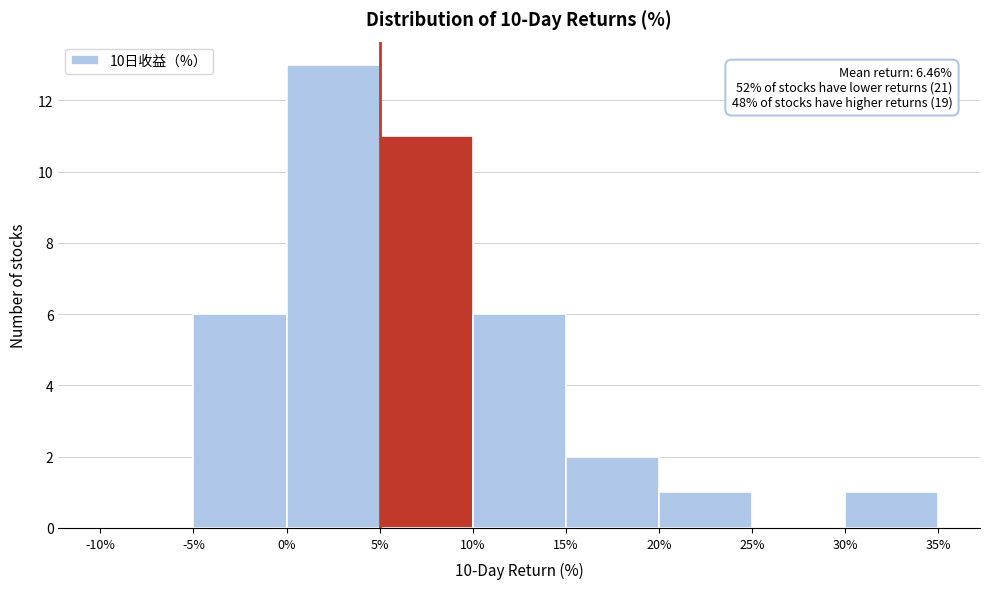

Over which range of the x-axis is the bar tallest?

0% to 5%